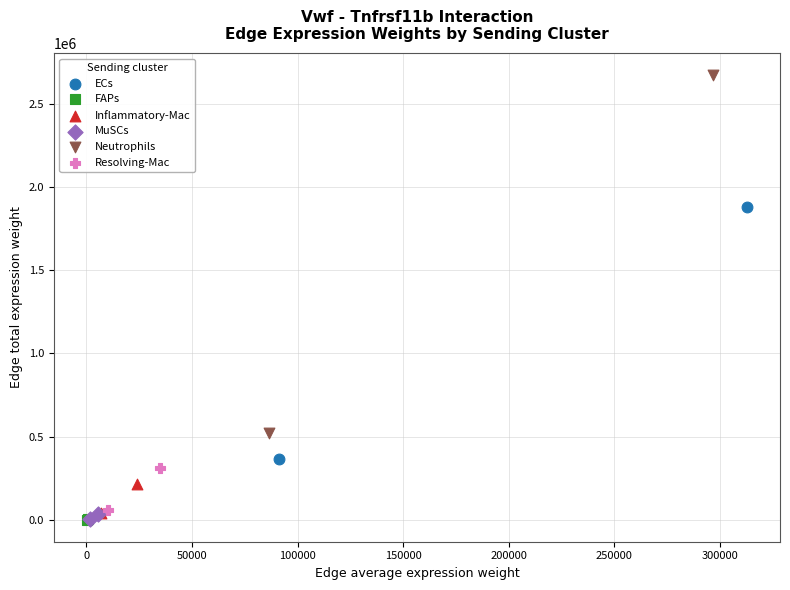

What are all the series names shown in the legend?

ECs, FAPs, Inflammatory-Mac, MuSCs, Neutrophils, Resolving-Mac